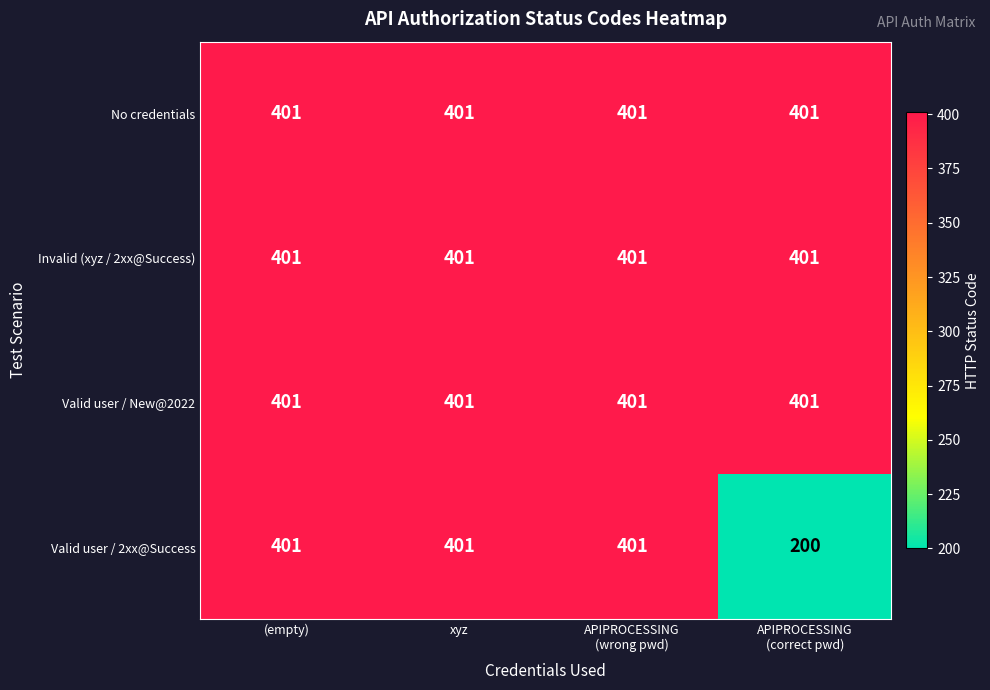

The Invalid (xyz / 2xx@Success) series shows 563 at xyz. True or false?

False